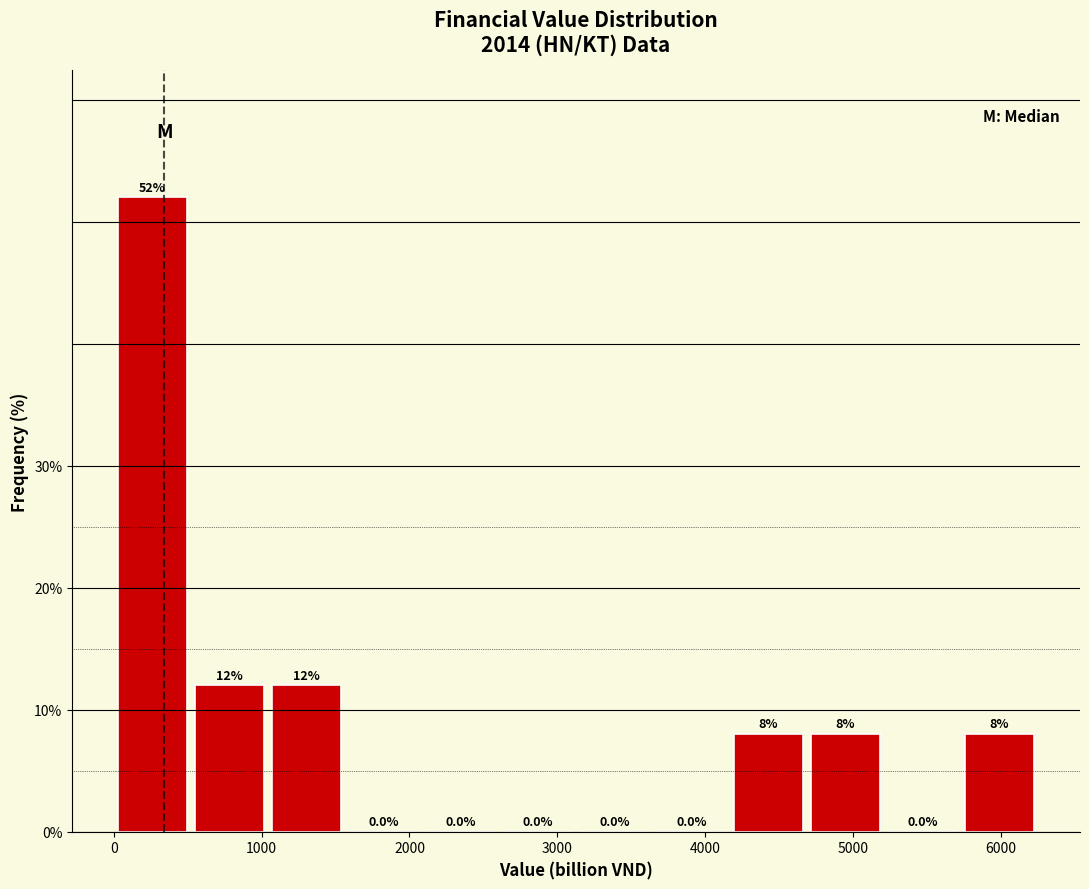

Over which range of the x-axis is the bar tallest?

0 to 500